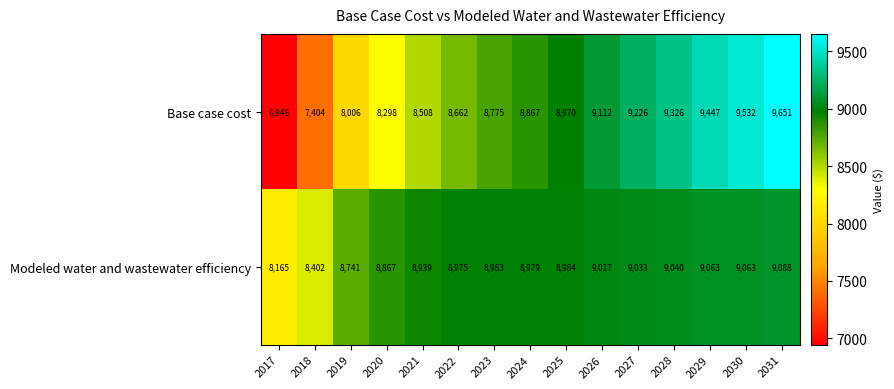

How many data points in Modeled water and wastewater efficiency are less than 8983?

7